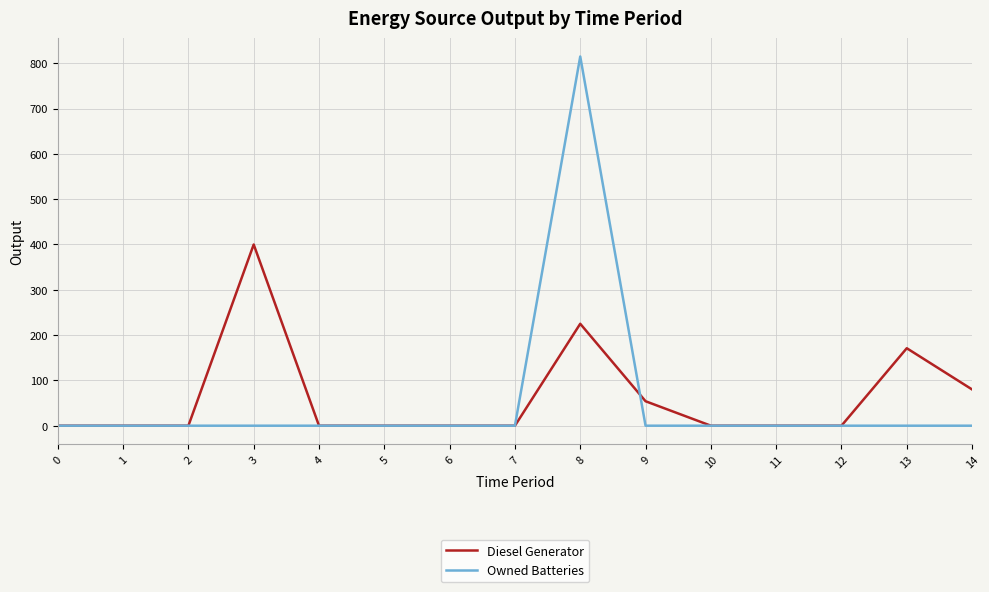

True or false: Diesel Generator has more than 0 points higher than both neighbors.

True